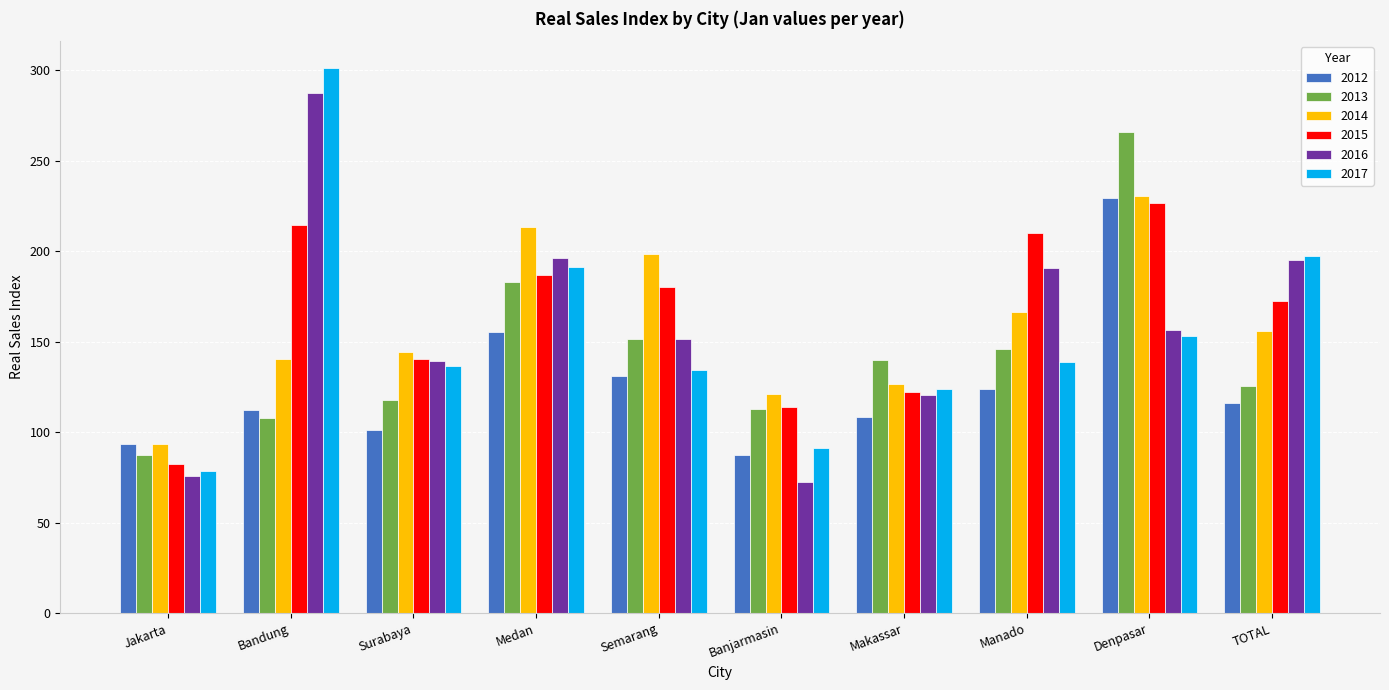

What value does the 2013 series have at Surabaya?

117.7